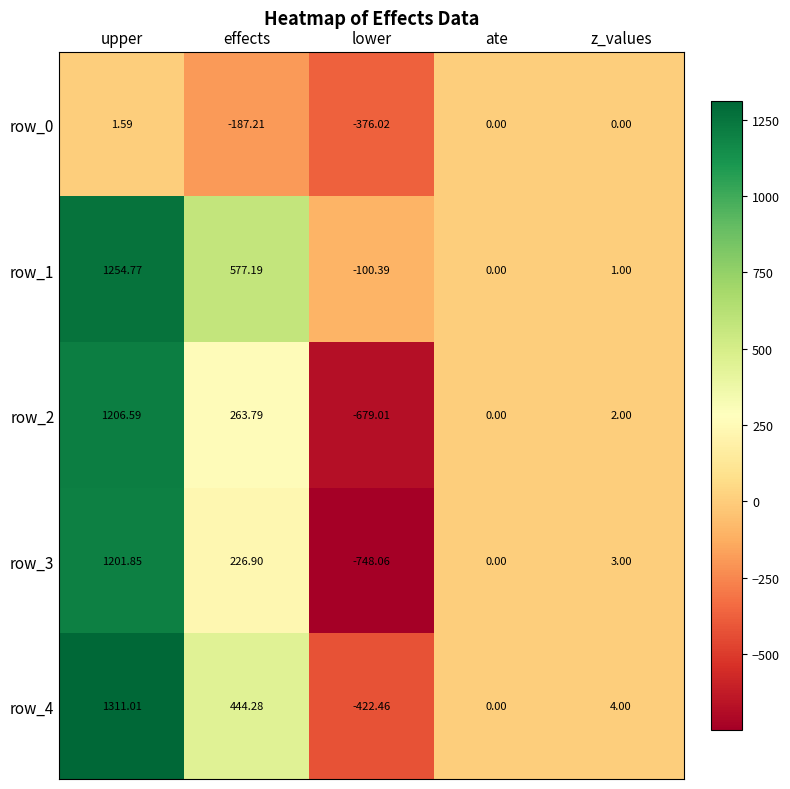

At which label is row_4 closest to 444?

effects